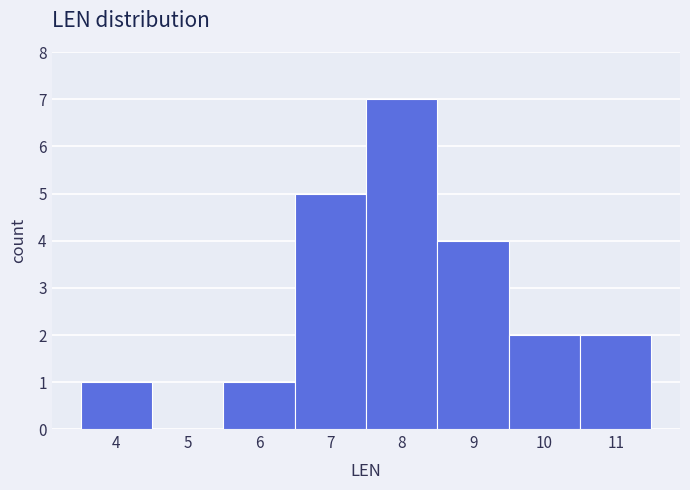

Reading left to right, list every bar in this chart as the range it spans on the x-axis followed by its height. The values are not printed on the chart, so give them approximately, as read against the axis.

3.5 to 4.5: 1
4.5 to 5.5: 0
5.5 to 6.5: 1
6.5 to 7.5: 5
7.5 to 8.5: 7
8.5 to 9.5: 4
9.5 to 10.5: 2
10.5 to 11.5: 2